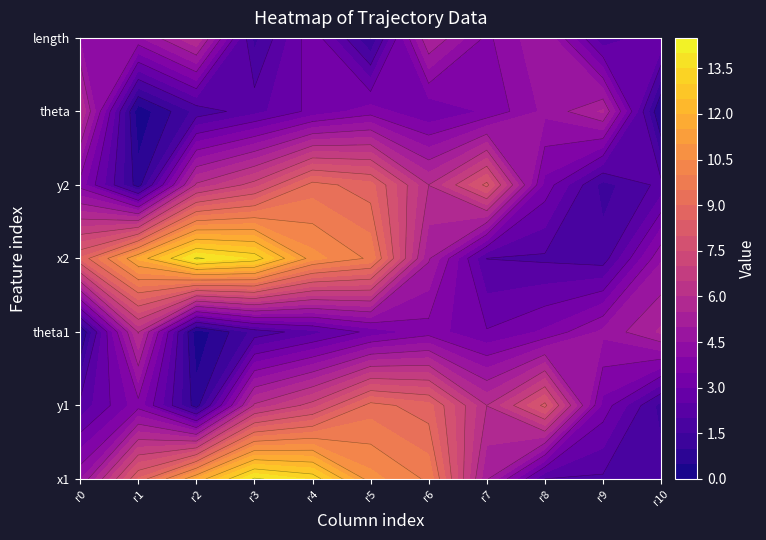

At which category is the sum across all series the highest?

4